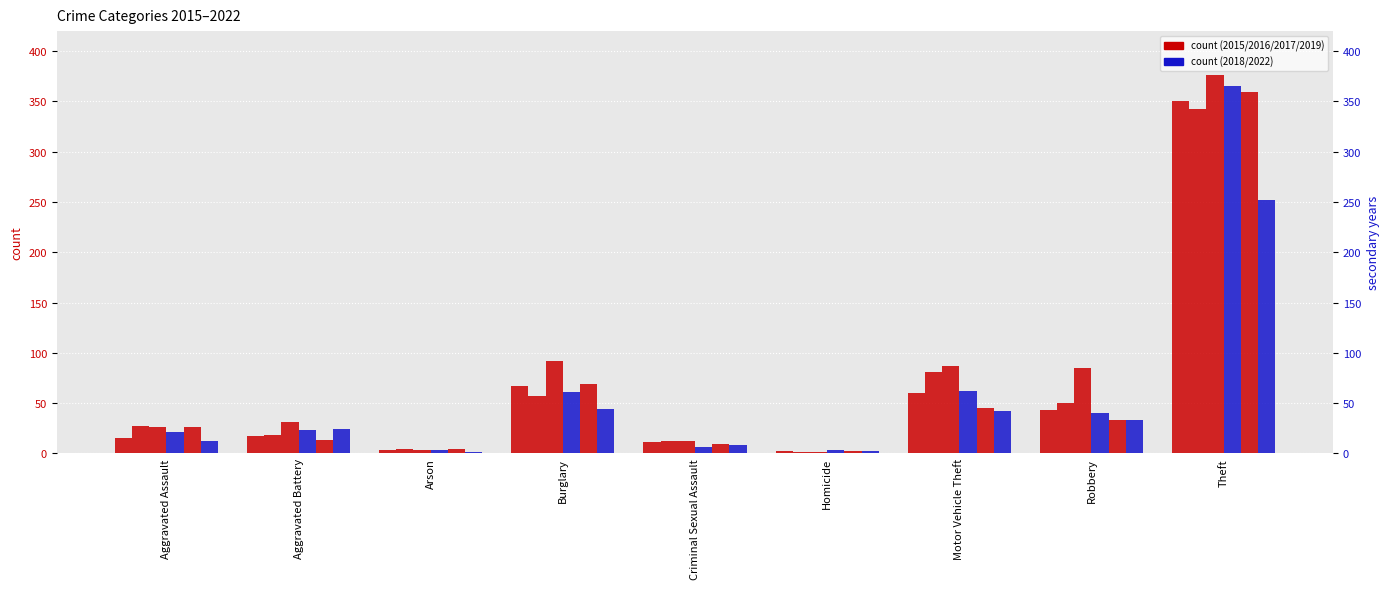

Is it true that 2022 (secondary) equals 33 at Robbery?

True